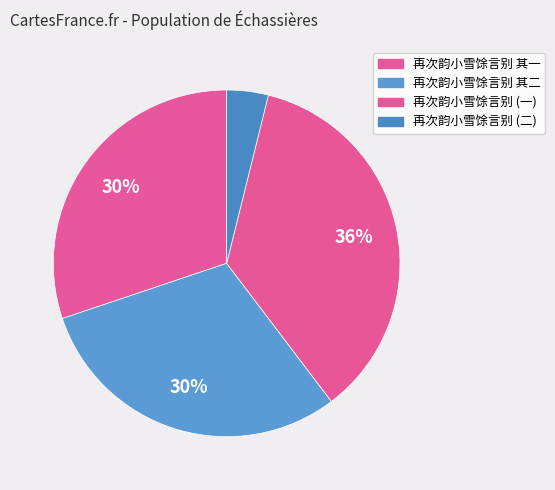

Count the number of slices in the pie.

4